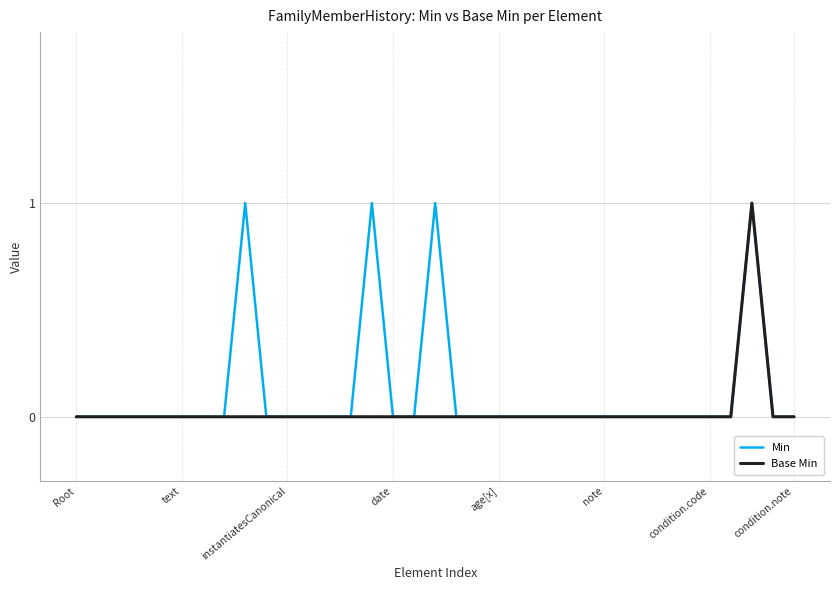

Which series has the largest total across all categories?

Min